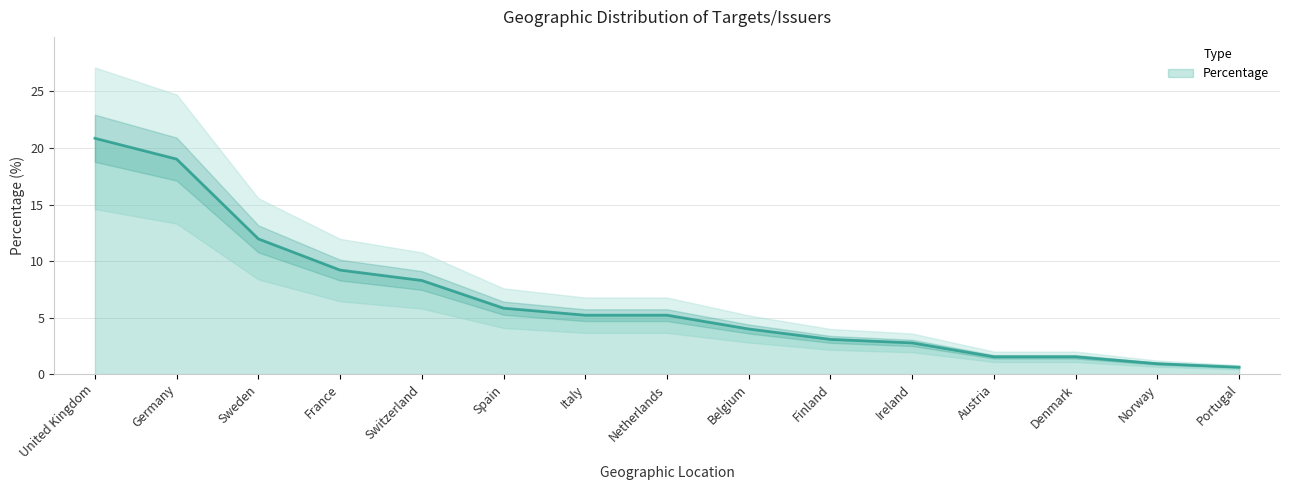

True or false: the data has more than 0 interior local peaks.

False